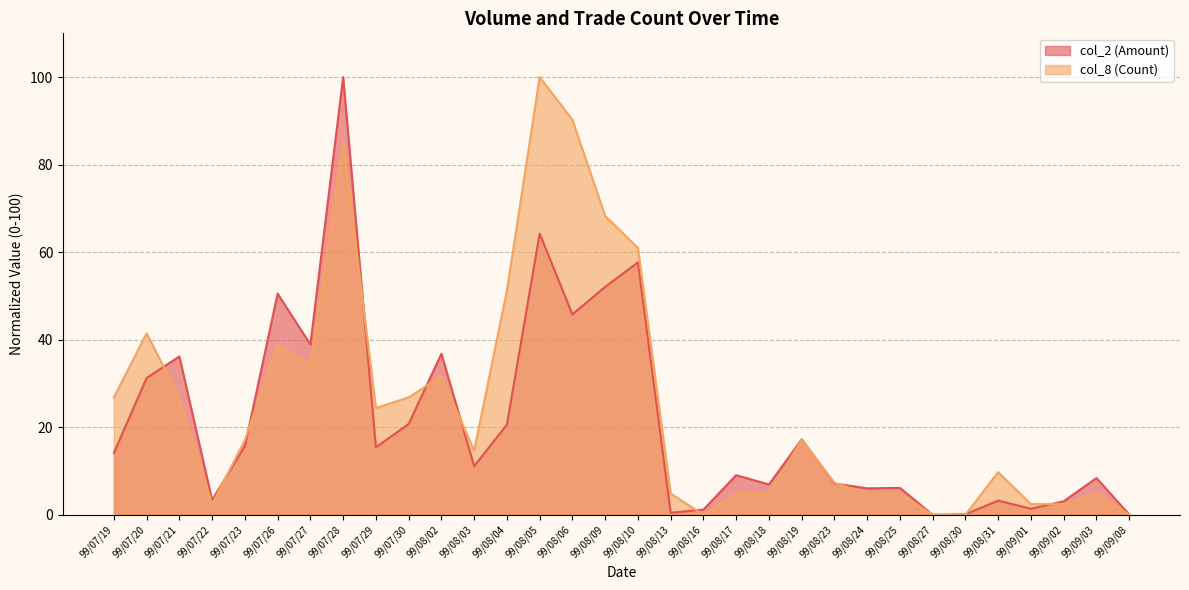

What is the label of the 10th point from the left?

99/07/30